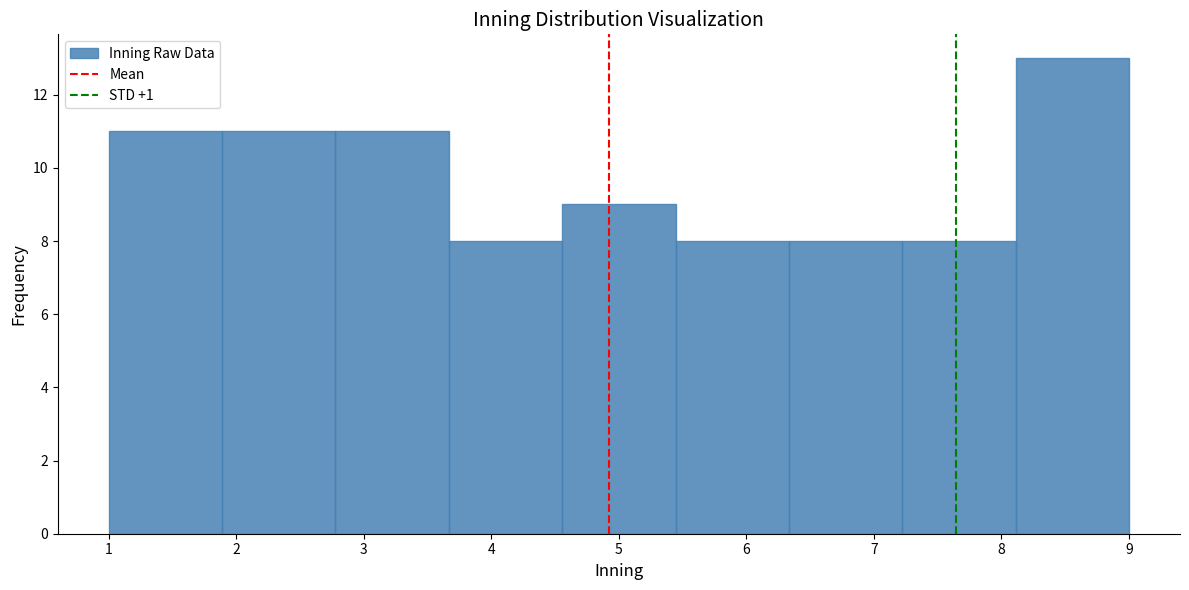

How tall is the bar that spans 1.9 to 2.8 on the x-axis? Neither the bar edges nor the heights are printed on the chart, so give them approximately, as read against the axes.

11